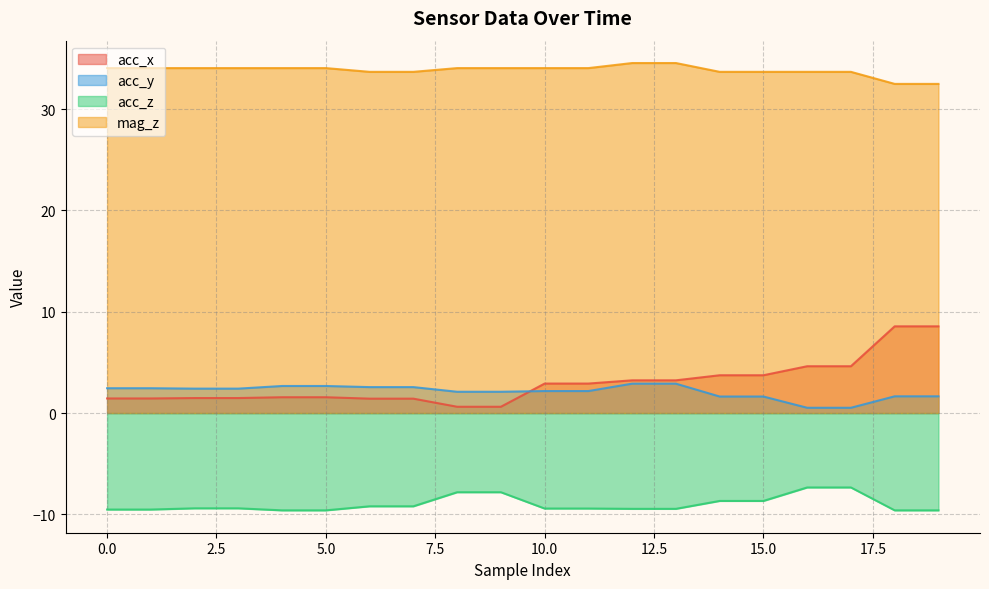

Reading left to right, what are all the values shown in this chart?

acc_x: 1.4	1.4	1.5	1.5	1.6	1.6	1.4	1.4	0.6	0.6	2.9	2.9	3.2	3.2	3.7	3.7	4.6	4.6	8.6	8.6
acc_y: 2.5	2.5	2.4	2.4	2.7	2.7	2.6	2.6	2.1	2.1	2.2	2.2	2.9	2.9	1.6	1.6	0.5	0.5	1.6	1.6
acc_z: -9.5	-9.5	-9.4	-9.4	-9.6	-9.6	-9.2	-9.2	-7.8	-7.8	-9.4	-9.4	-9.5	-9.5	-8.7	-8.7	-7.3	-7.3	-9.6	-9.6
mag_z: 34.1	34.1	34.1	34.1	34.1	34.1	33.7	33.7	34.1	34.1	34.1	34.1	34.6	34.6	33.7	33.7	33.7	33.7	32.5	32.5